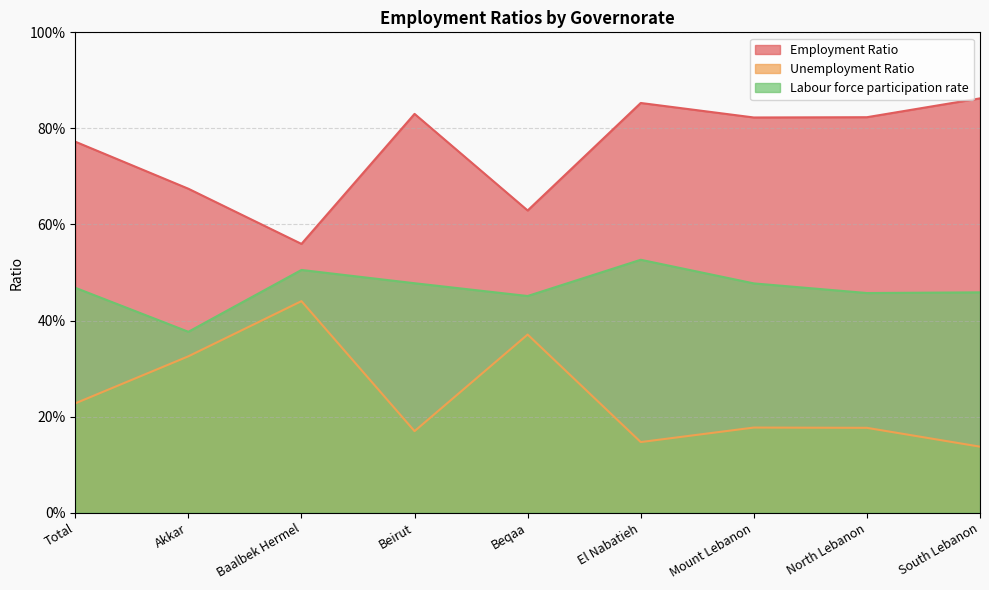

How many Unemployment Ratio values are between 0 and 1?

9